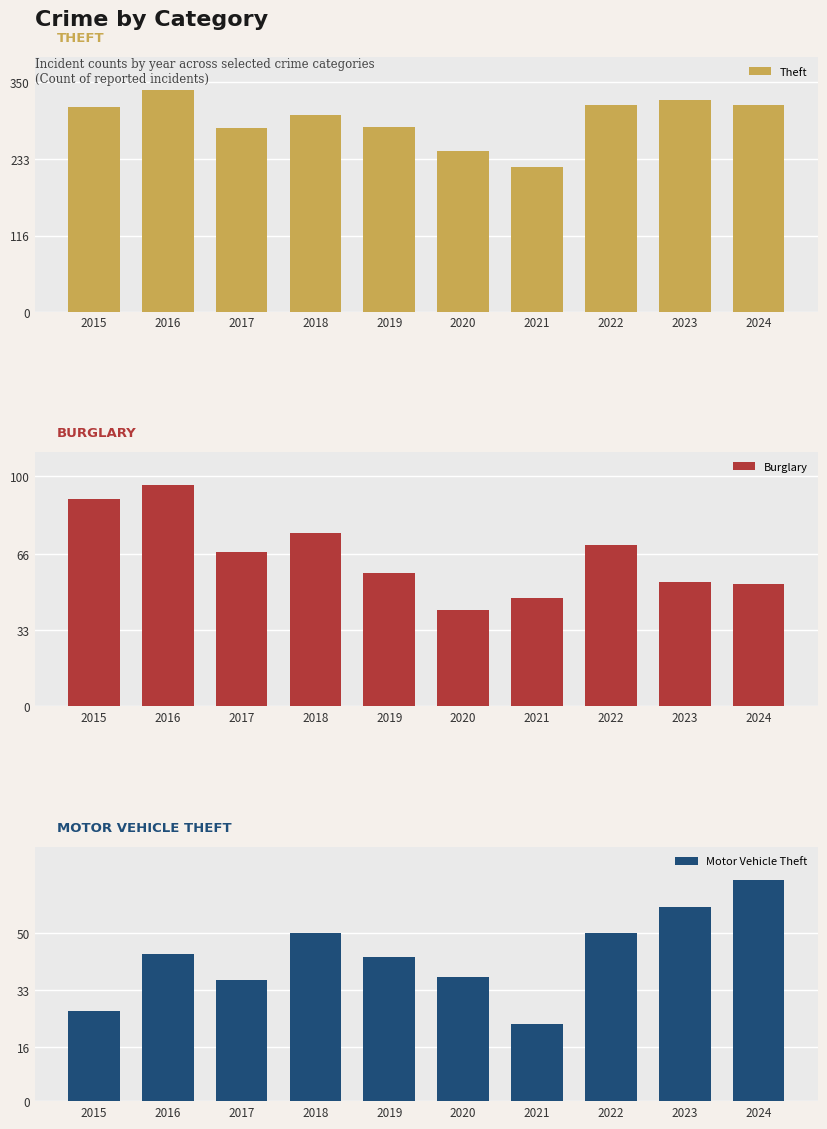

What is the total value across all series at 2015?

428